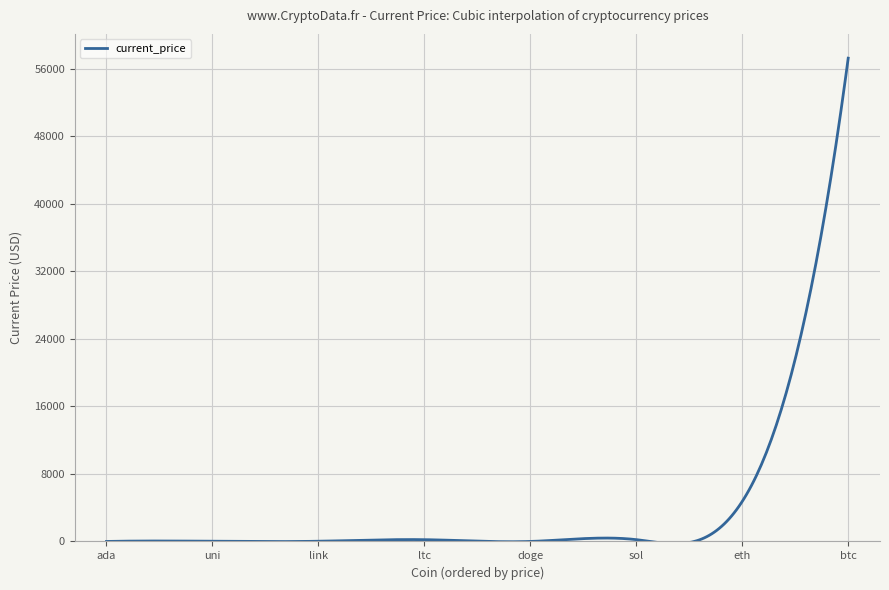

What is the maximum value shown in the chart?

57265.0